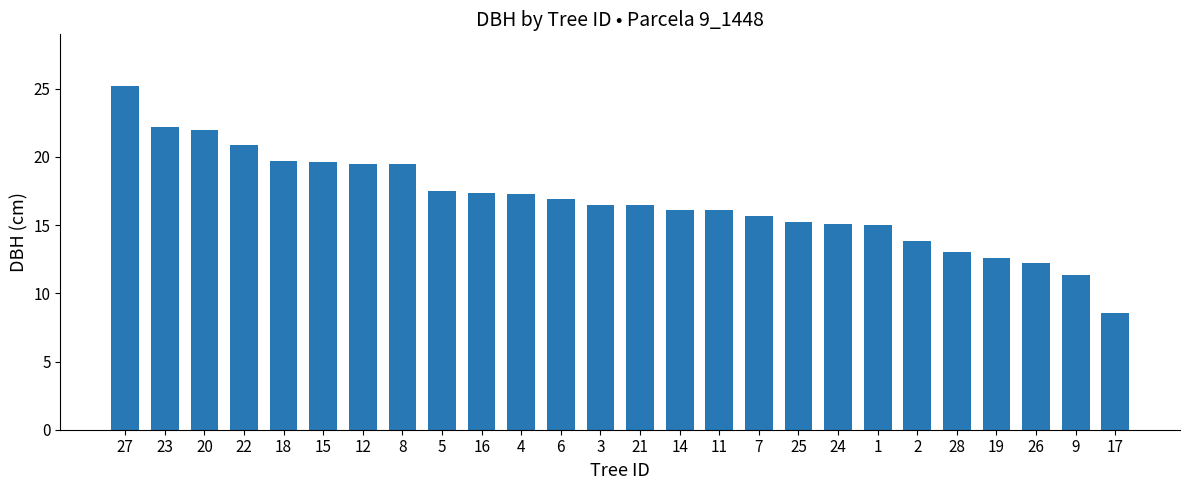

At which category does the chart reach its peak across all series?

27